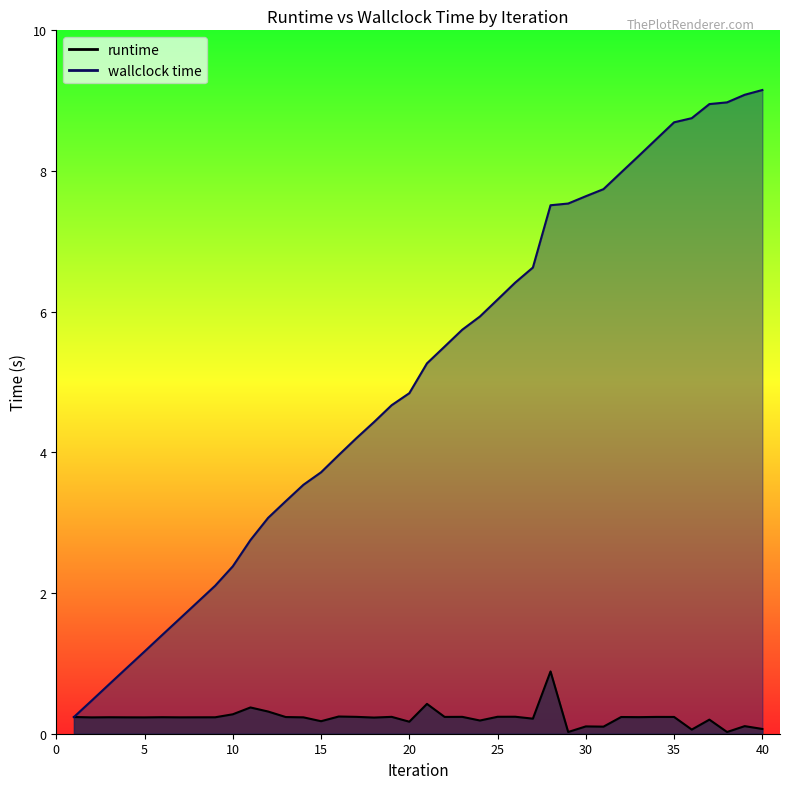

Which series has the widest spread of values?

wallclock time